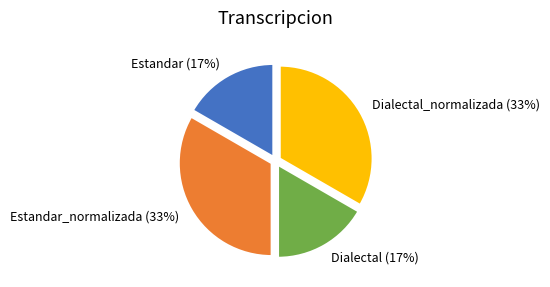

To the nearest percent, what percentage of the pie is Dialectal_normalizada?

33%